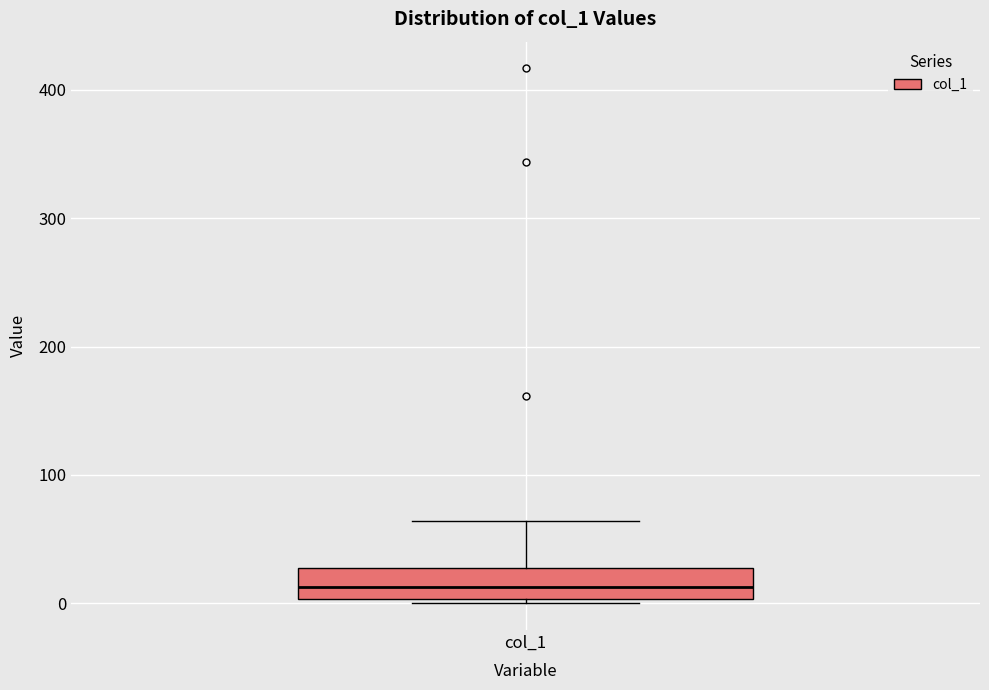

Read this box plot against the y-axis: the position of the median line, the range covered by the box, and the ends of both whiskers. The values are not printed on the chart, so give them approximately, as read against the axis.

median 10, box 0 to 30, whiskers 0 (just below the box's lower edge) to 60